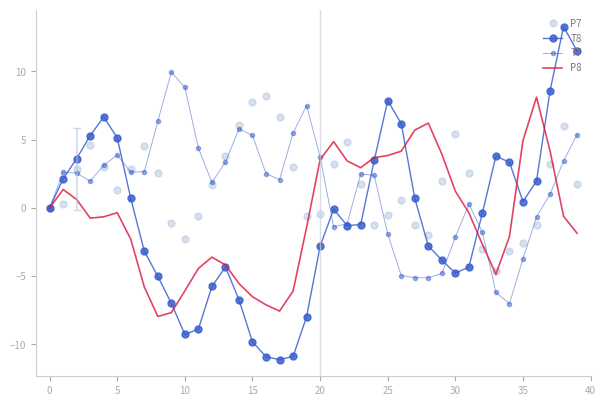

What is the label of the 30th point from the right?

10